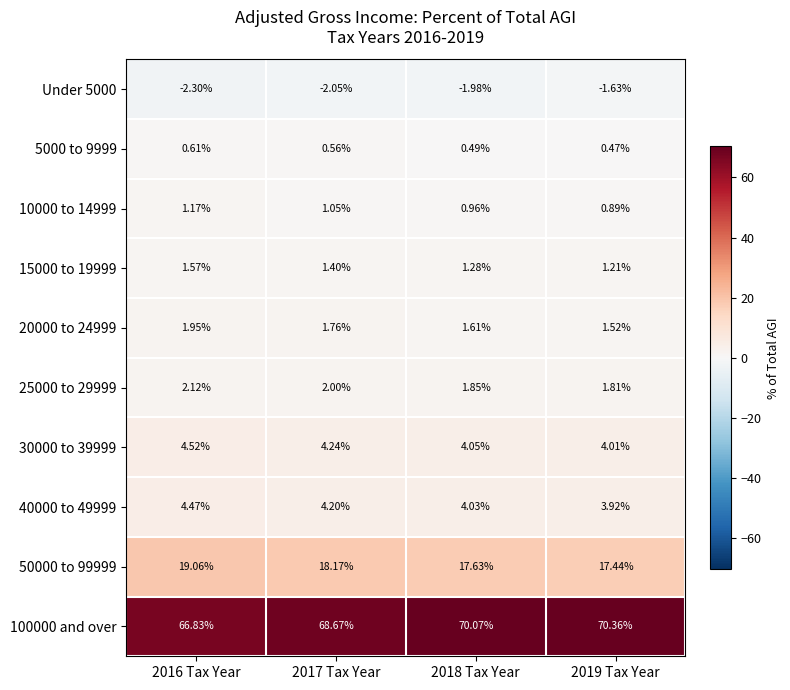

Which series has the largest total across all categories?

100000 and over